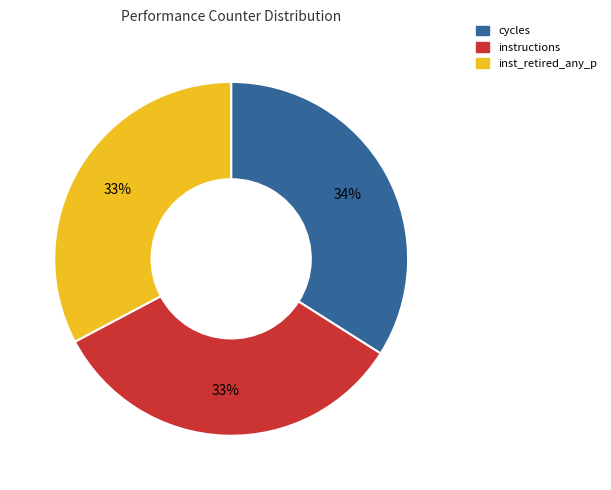

Is there any slice that represents more than half of the pie?

No